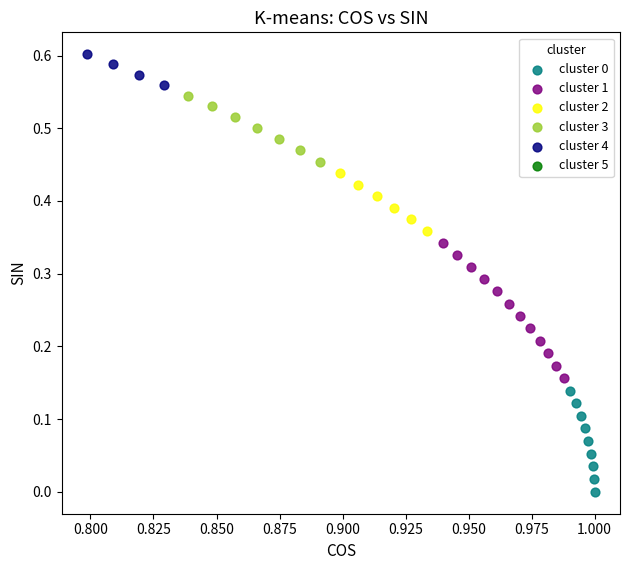

Which series has the widest spread of Y values?

cluster 1